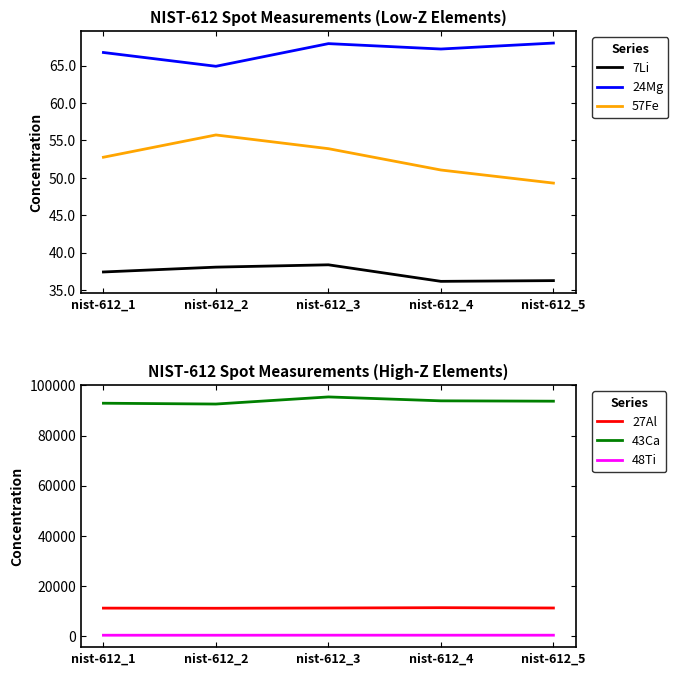

True or false: 27Al and 24Mg intersect in this chart.

False